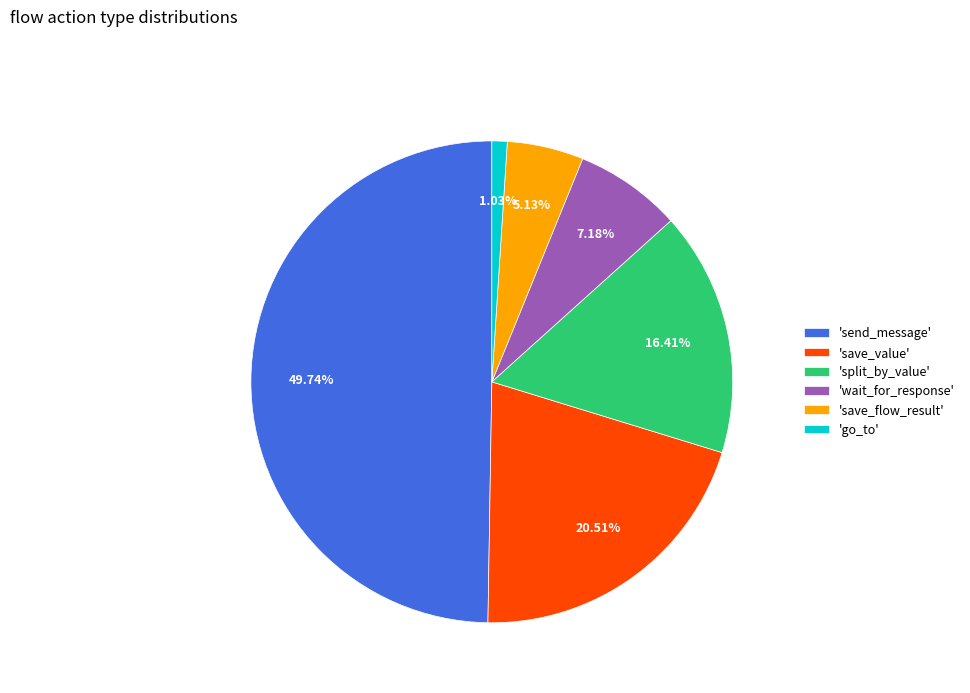

Which category has the smallest portion of the pie?

'go_to'